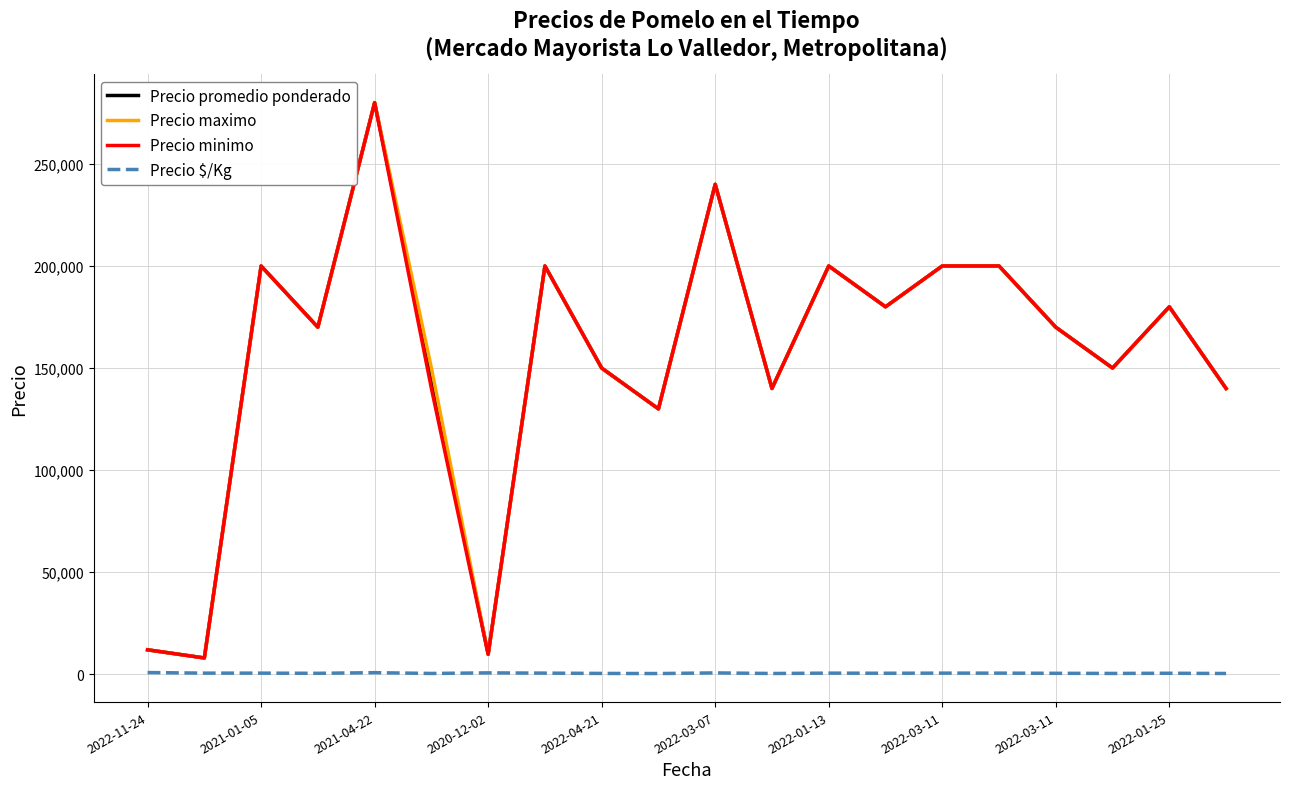

What is the greatest value displayed?

280000